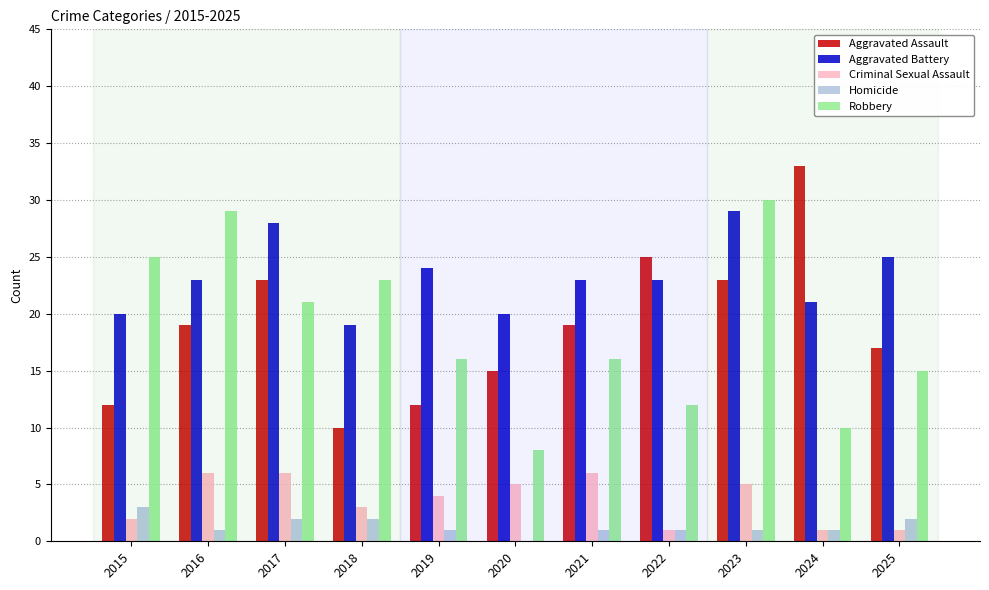

Reading left to right, what are all the values shown in this chart?

Aggravated Assault: 12	19	23	10	12	15	19	25	23	33	17
Aggravated Battery: 20	23	28	19	24	20	23	23	29	21	25
Criminal Sexual Assault: 2	6	6	3	4	5	6	1	5	1	1
Homicide: 3	1	2	2	1	0	1	1	1	1	2
Robbery: 25	29	21	23	16	8	16	12	30	10	15